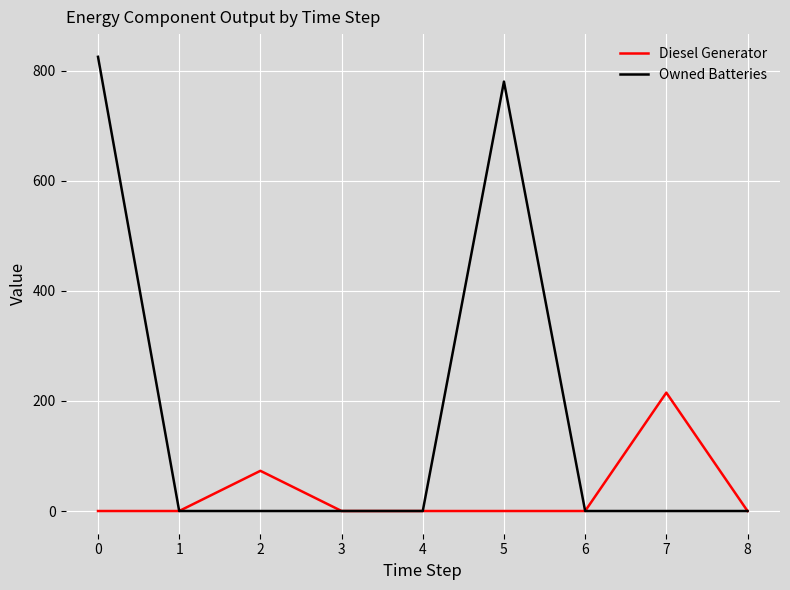

Which series has the widest spread of values?

Owned Batteries